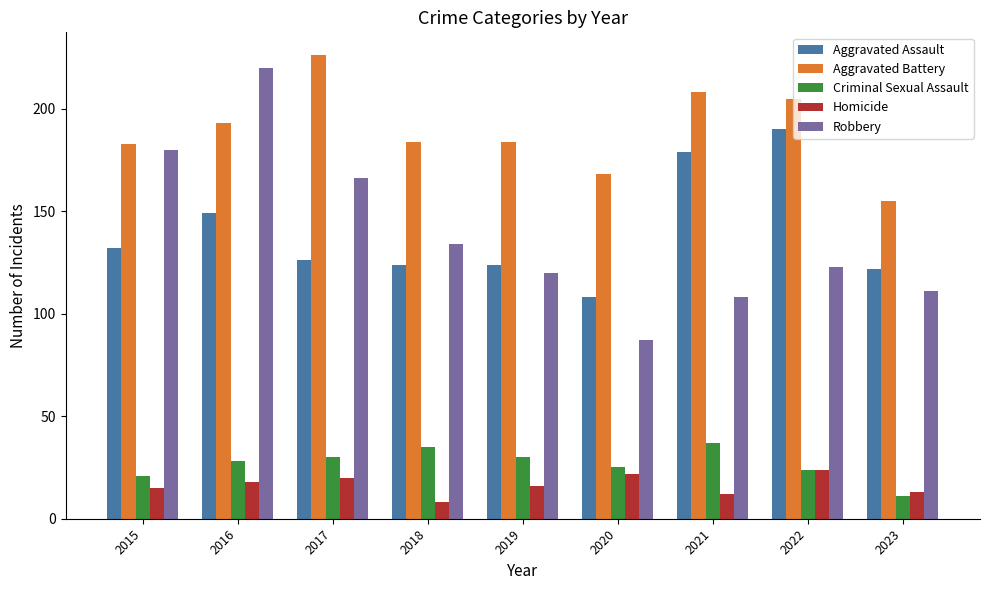

Reading left to right, extract all data points from this chart.

Aggravated Assault: 132	149	126	124	124	108	179	190	122
Aggravated Battery: 183	193	226	184	184	168	208	205	155
Criminal Sexual Assault: 21	28	30	35	30	25	37	24	11
Homicide: 15	18	20	8	16	22	12	24	13
Robbery: 180	220	166	134	120	87	108	123	111